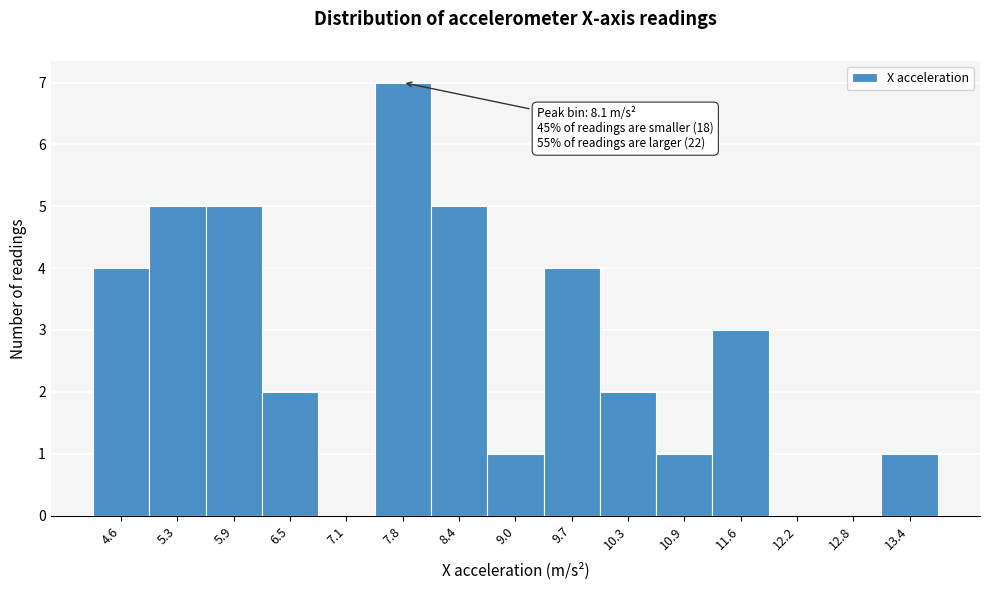

Reading left to right, extract all data points from this chart.

4.6=4	5.3=5	5.9=5	6.5=2	7.1=0	7.8=7	8.4=5	9.0=1	9.7=4	10.3=2	10.9=1	11.6=3	12.2=0	12.8=0	13.4=1